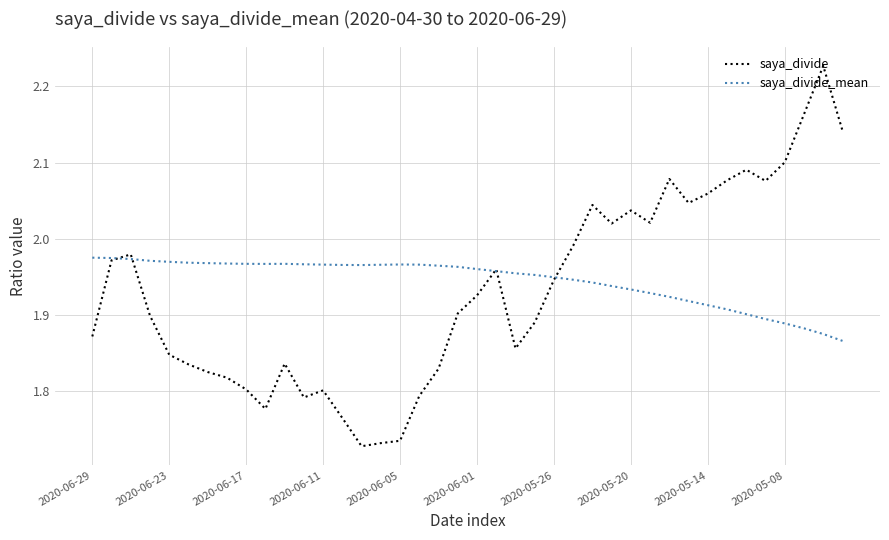

How many lines are shown in the chart?

2